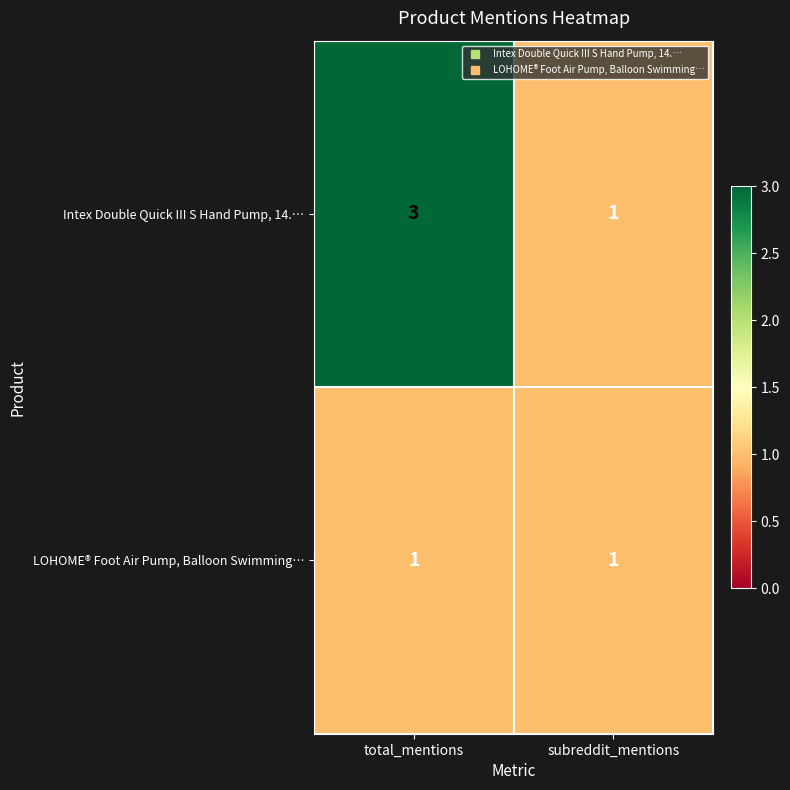

What value does the Intex Double Quick III S Hand Pump, 14.… series have at total_mentions?

3